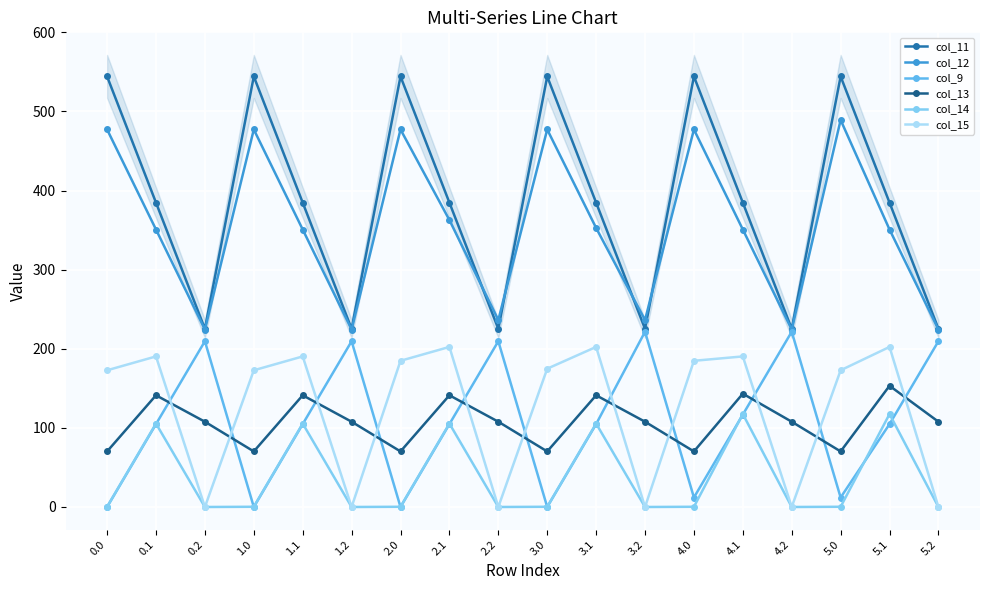

Is the value of col_15 at 3.2 greater than the value of col_12 at 0.1?

No